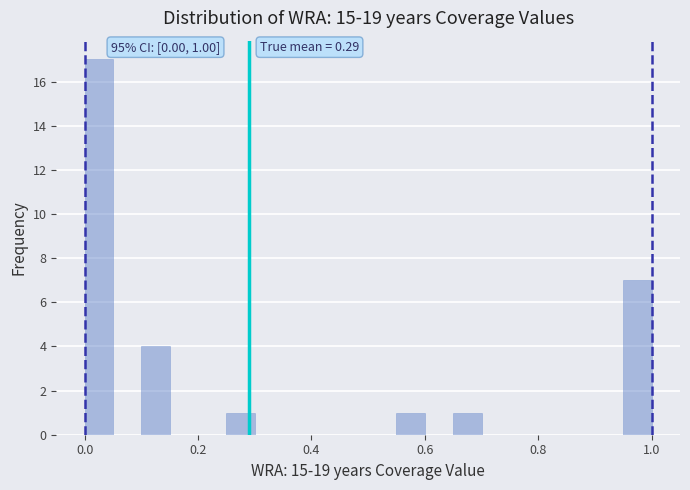

Read against the x-axis, roughly where is the centre of the tallest bar?

0.02